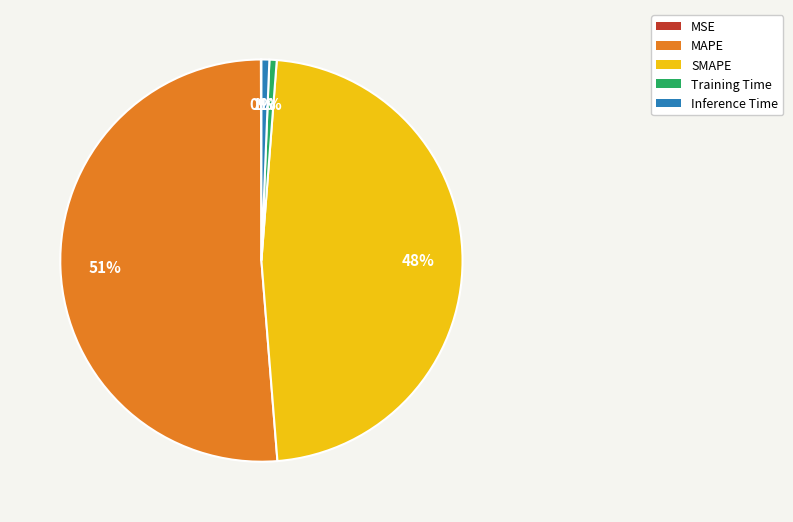

To the nearest percent, what is the average slice percentage?

20%